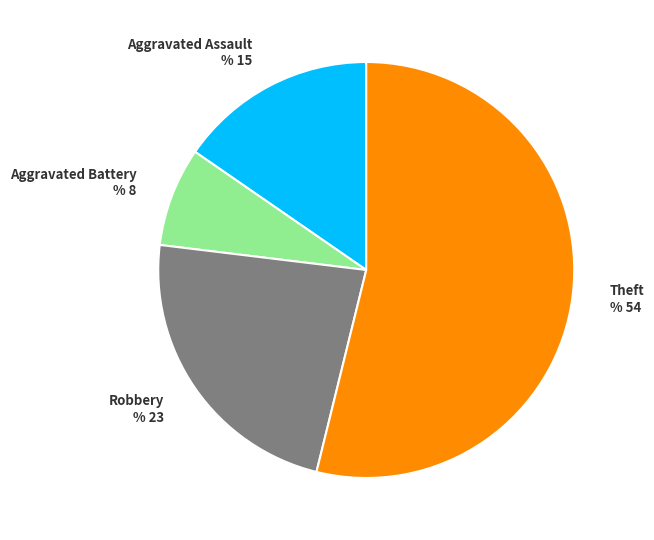

Does any single category account for the majority?

Yes